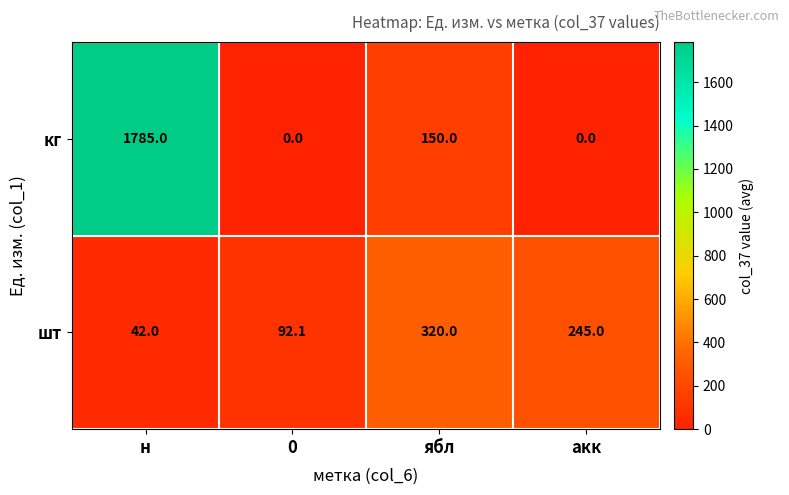

The кг series shows -1096.8 at акк. True or false?

False